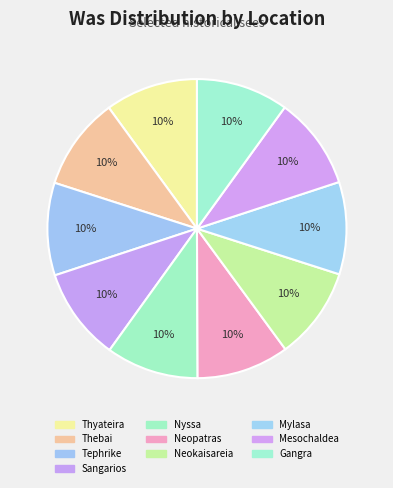

The Mesochaldea slice represents 10% of the pie. True or false?

True